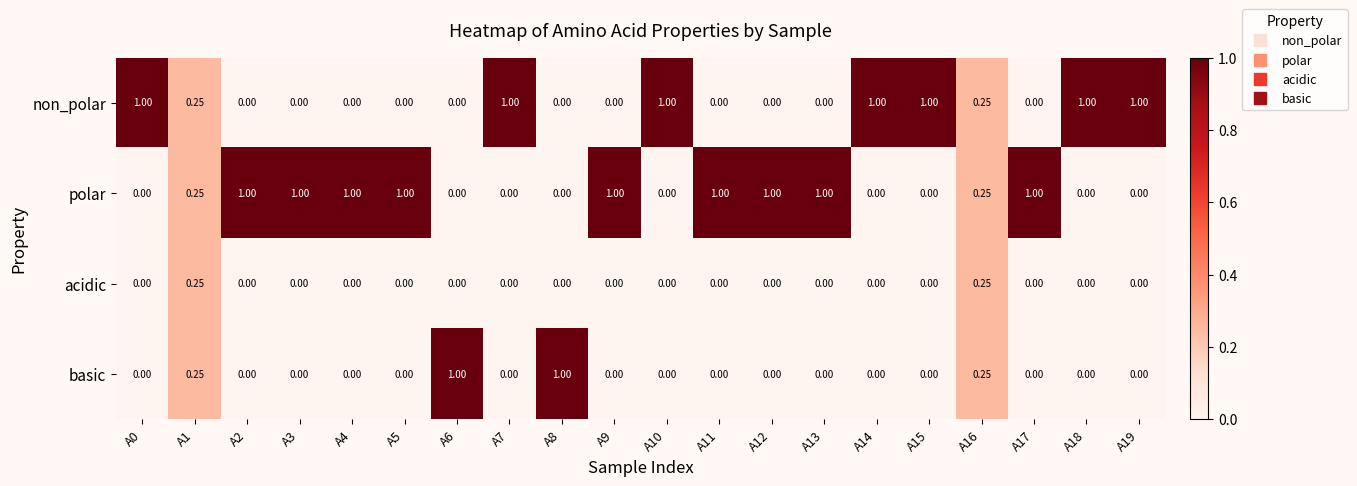

Between A4 and A16, which series saw the biggest shift?

polar